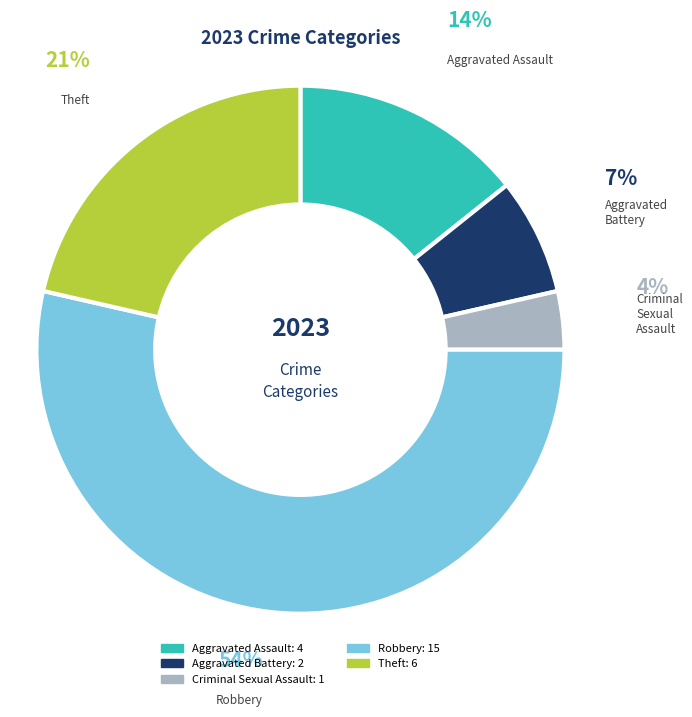

Do Theft and Aggravated Battery together represent more than half of the pie?

No